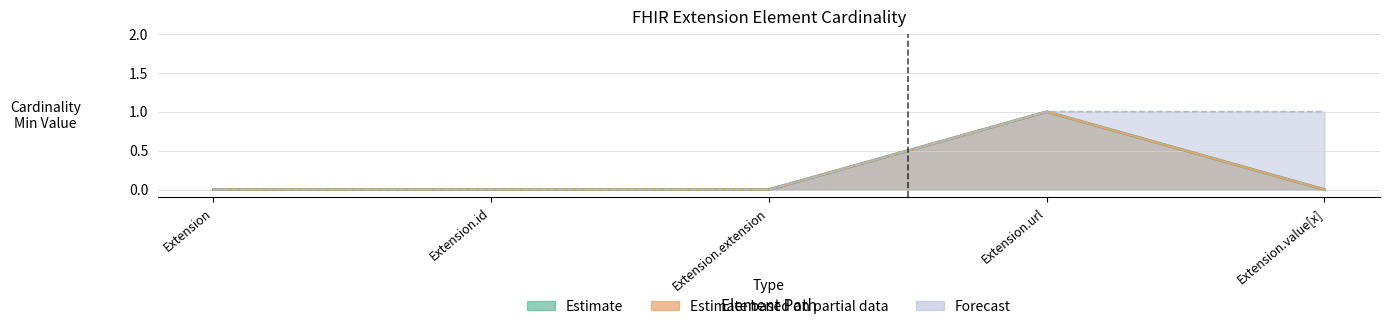

True or false: the data shows 0 at Extension.id.

True